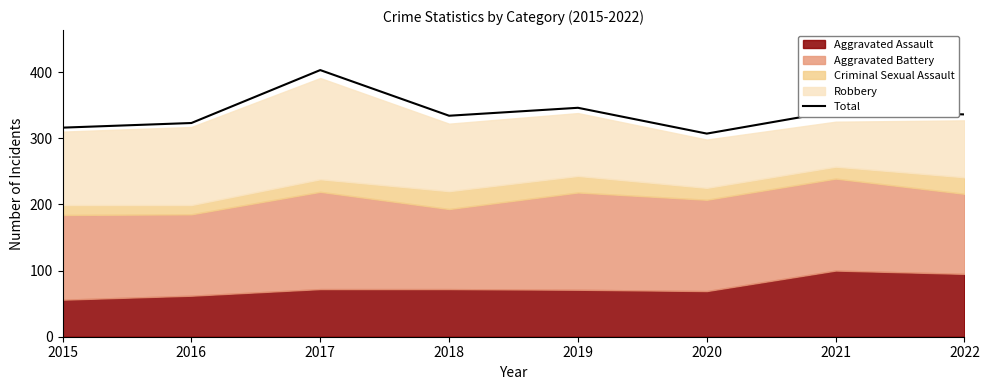

The value at 2018 is 334. True or false?

True